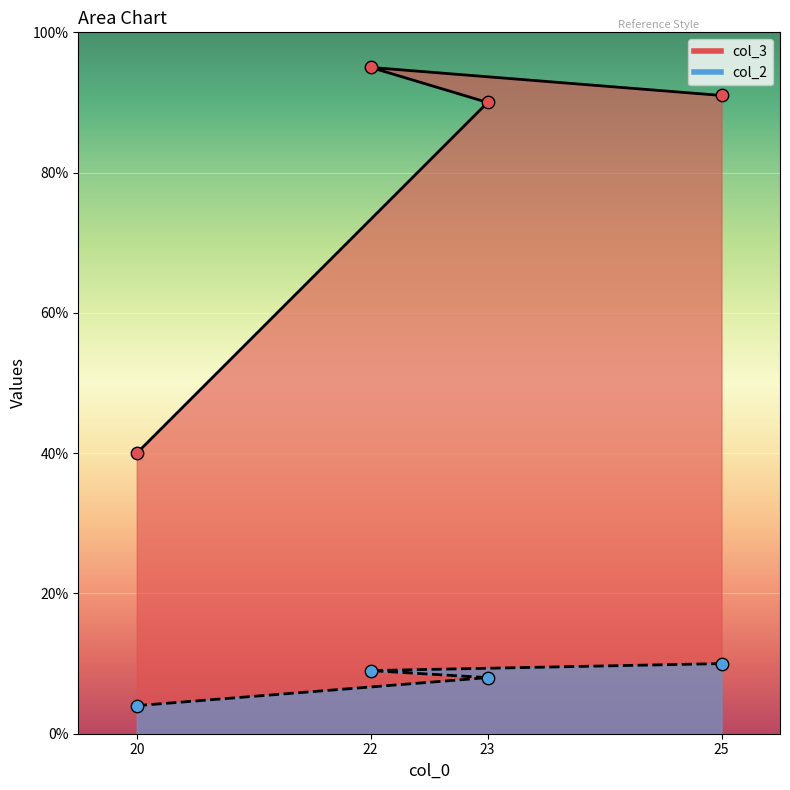

Which series has the largest total across all categories?

col_3